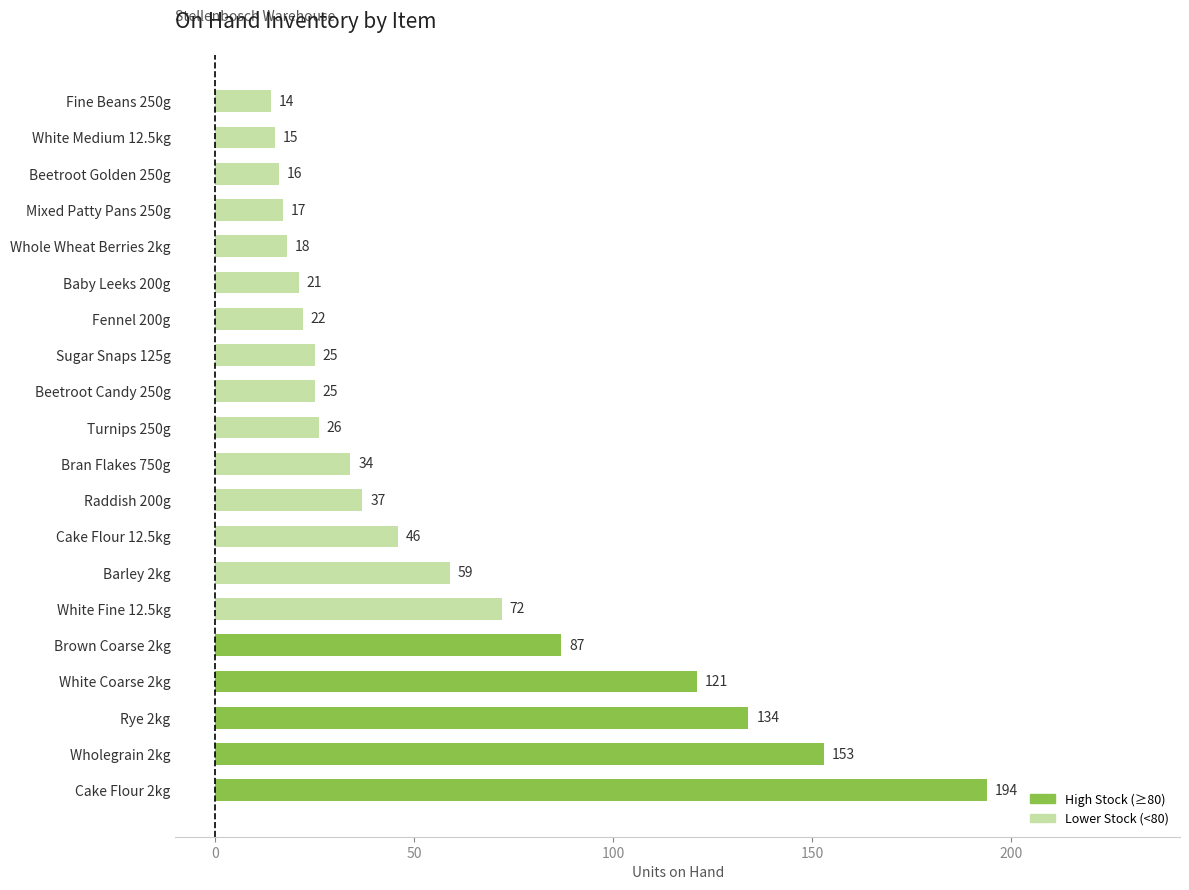

What is the ratio of the value at Baby Leeks 200g to the value at Cake Flour 12.5kg?

0.5